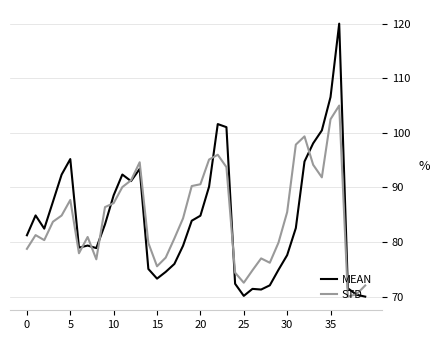

Which series has the largest range (max minus min)?

MEAN